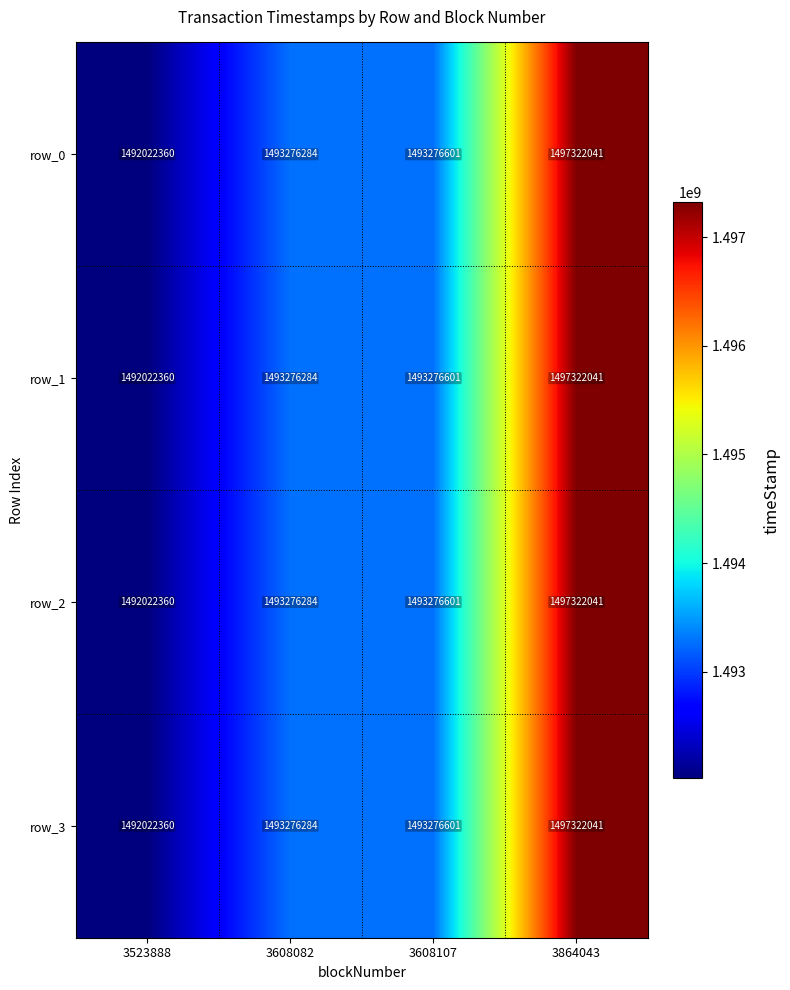

Reading right to left, what are all the values shown in this chart?

row_0: 3864043=1497322041	3608107=1493276601	3608082=1493276284	3523888=1492022360
row_1: 3864043=1497322041	3608107=1493276601	3608082=1493276284	3523888=1492022360
row_2: 3864043=1497322041	3608107=1493276601	3608082=1493276284	3523888=1492022360
row_3: 3864043=1497322041	3608107=1493276601	3608082=1493276284	3523888=1492022360